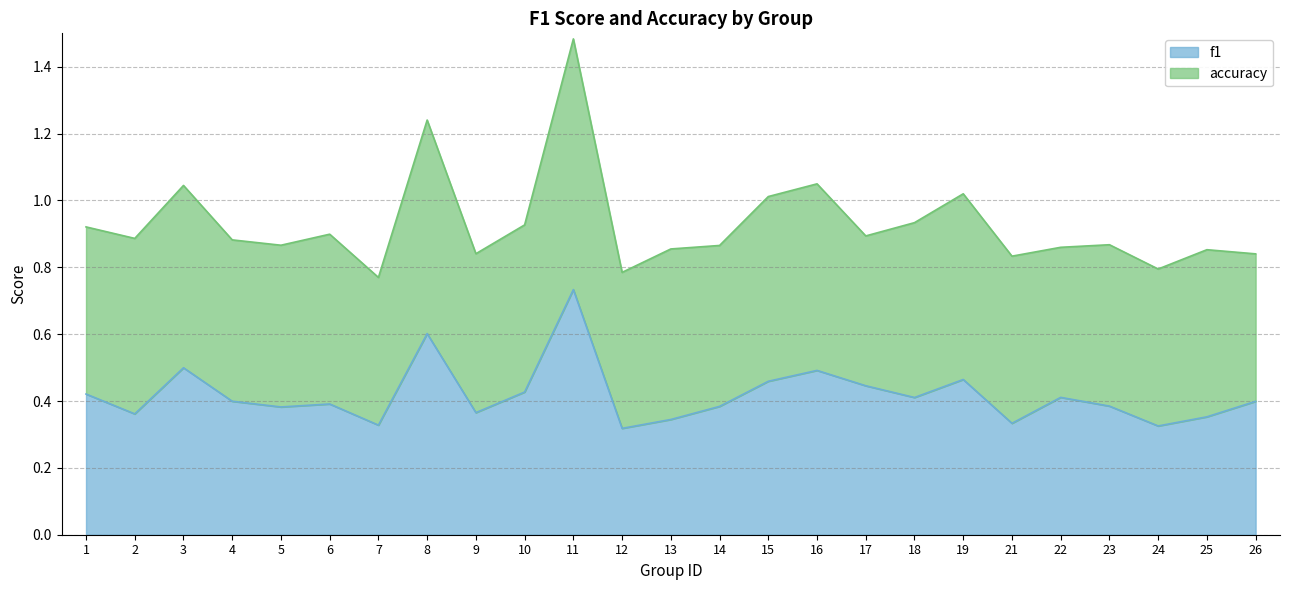

How many lines are shown in the chart?

2